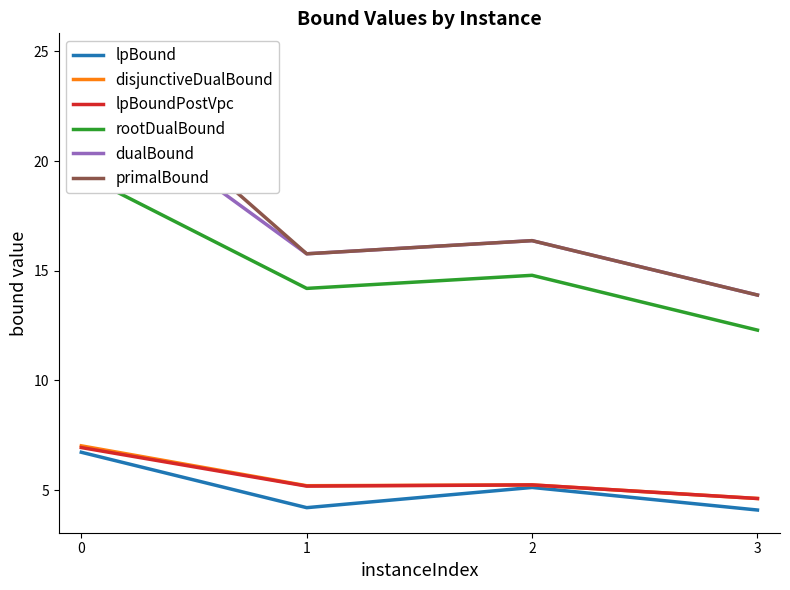

Reading right to left, transcribe all the data shown in this chart.

lpBound: 3=4.1	2=5.1	1=4.2	0=6.7
disjunctiveDualBound: 3=4.6	2=5.2	1=5.2	0=7.0
lpBoundPostVpc: 3=4.6	2=5.2	1=5.2	0=6.9
rootDualBound: 3=12.3	2=14.8	1=14.2	0=19.4
dualBound: 3=13.9	2=16.4	1=15.8	0=23.2
primalBound: 3=13.9	2=16.4	1=15.8	0=24.8